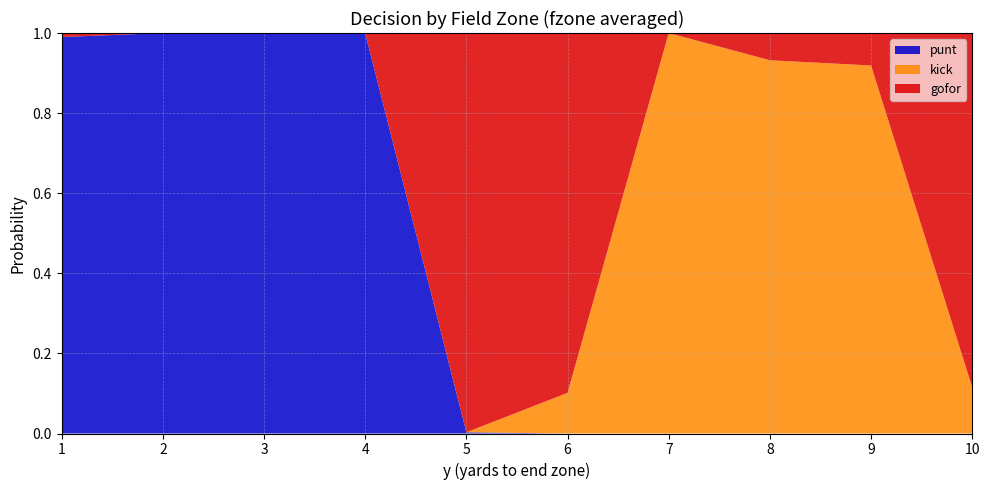

Reading left to right, what are all the values shown in this chart?

gofor: 0.0	0.0	0.0	0.0	1.0	0.9	0.0	0.1	0.1	0.9
kick: 0.0	0.0	0.0	0.0	0.0	0.1	1.0	0.9	0.9	0.1
punt: 1.0	1.0	1.0	1.0	0.0	0.0	0.0	0.0	0.0	0.0